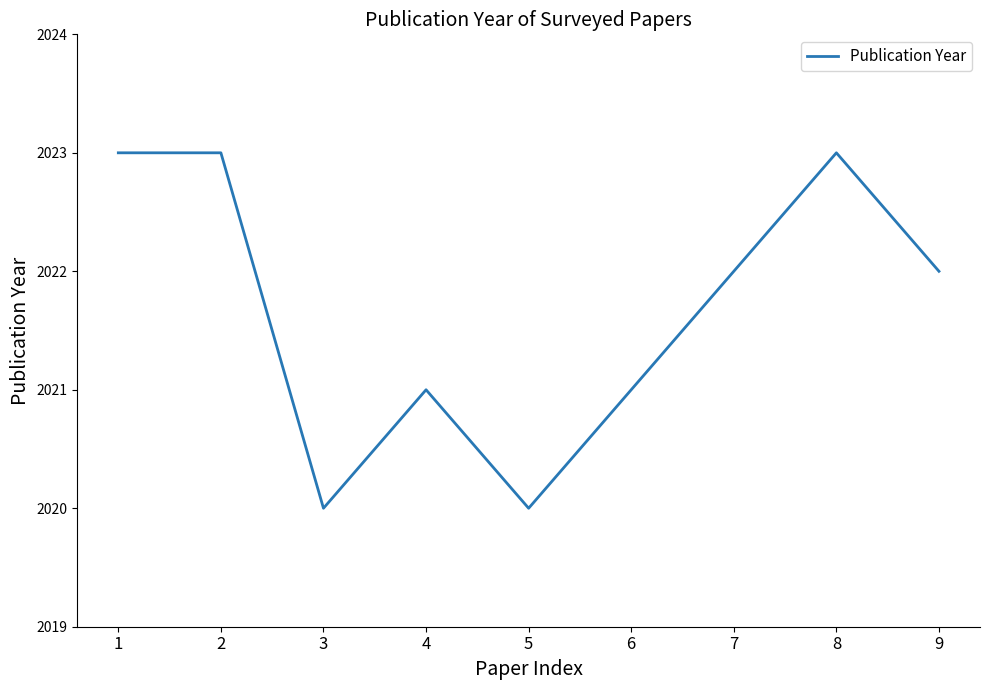

What is the ratio of the value at 7 to the value at 4?

1.0